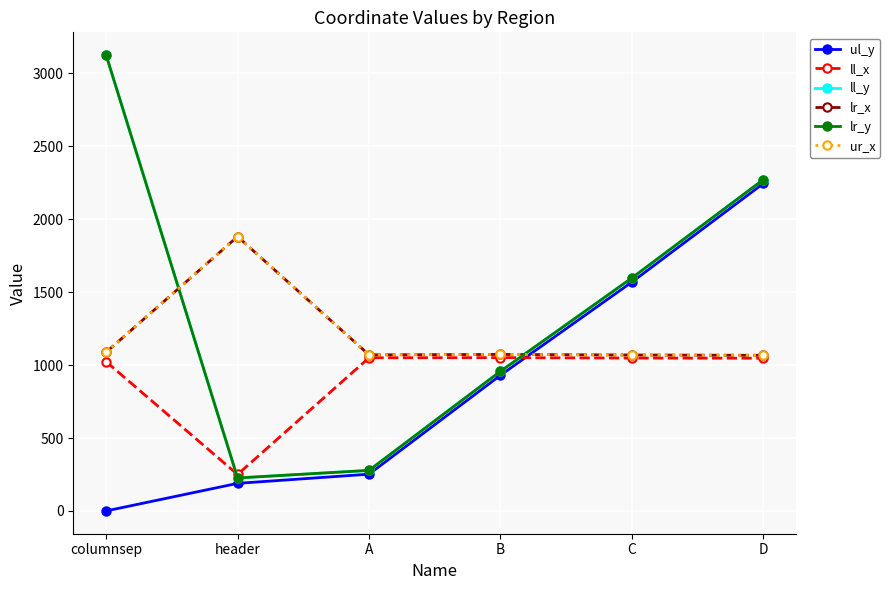

At which category does the chart reach its peak across all series?

columnsep